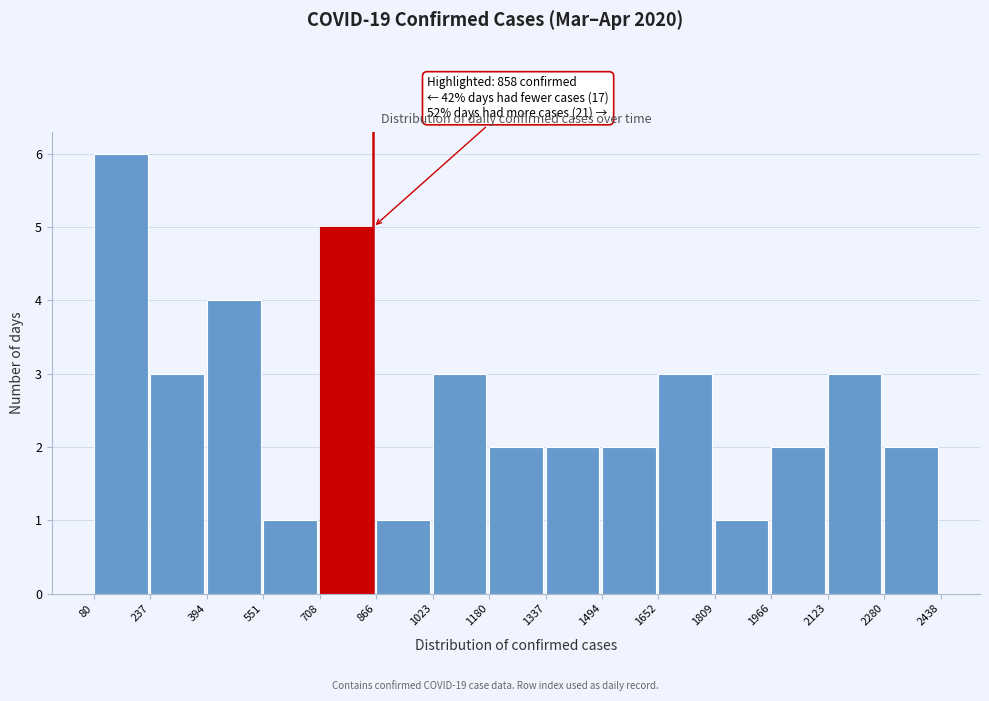

Which range on the x-axis has the tallest bar?

80 to 237